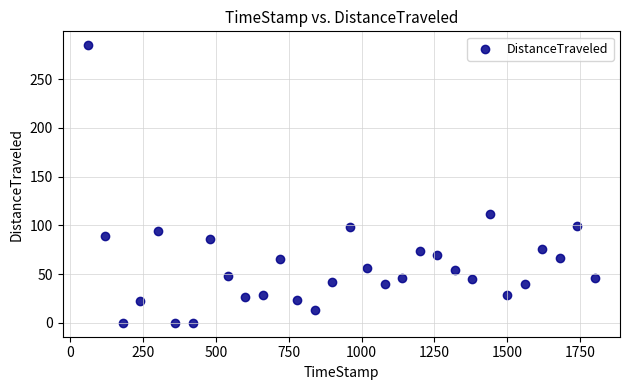

What is the range of X values (max minus min)?

1740.0